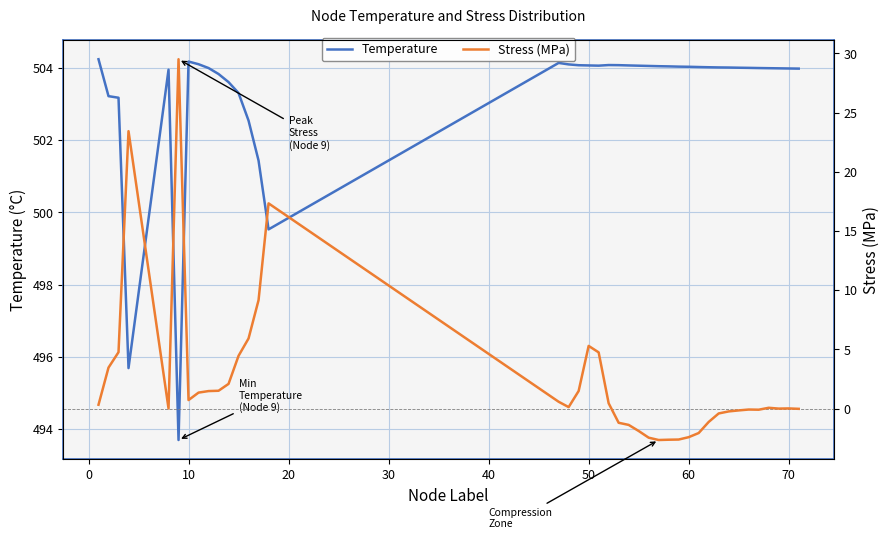

What is the average value of the Stress (MPa) series?

2.4